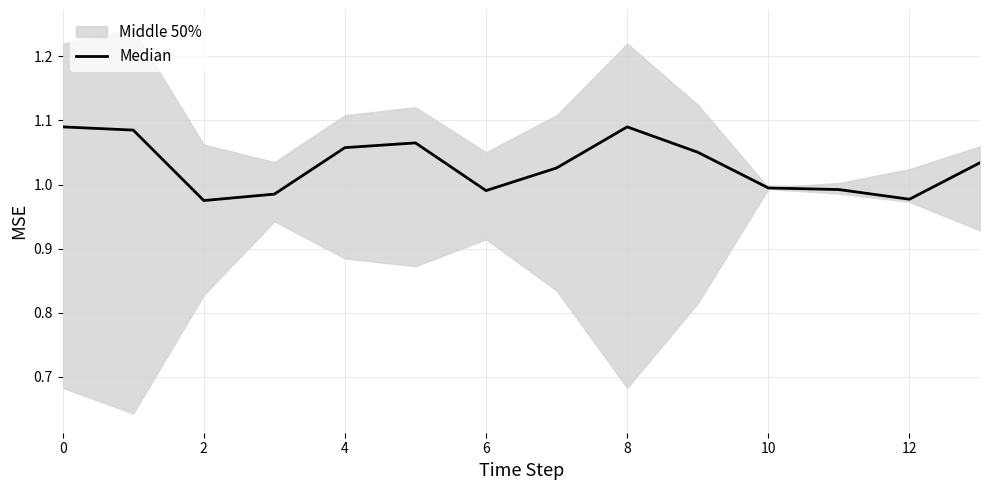

Does the chart have visible grid lines?

Yes